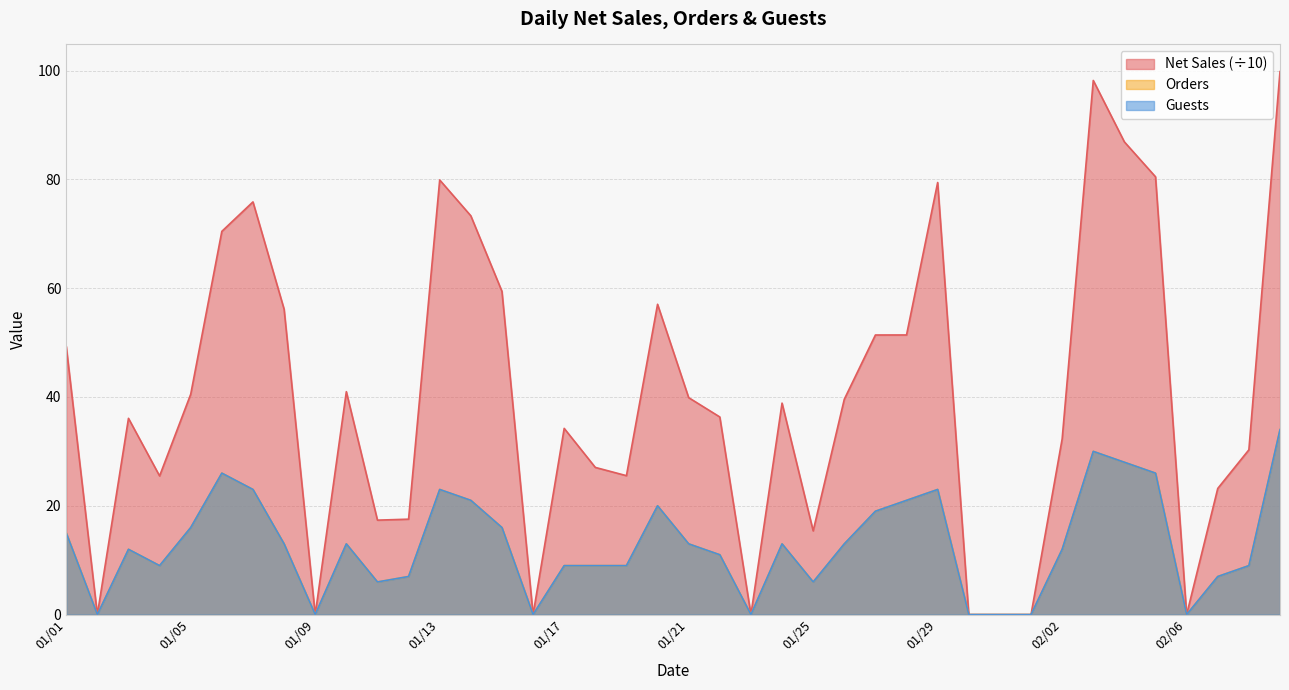

Which series has the widest spread of values?

Net Sales